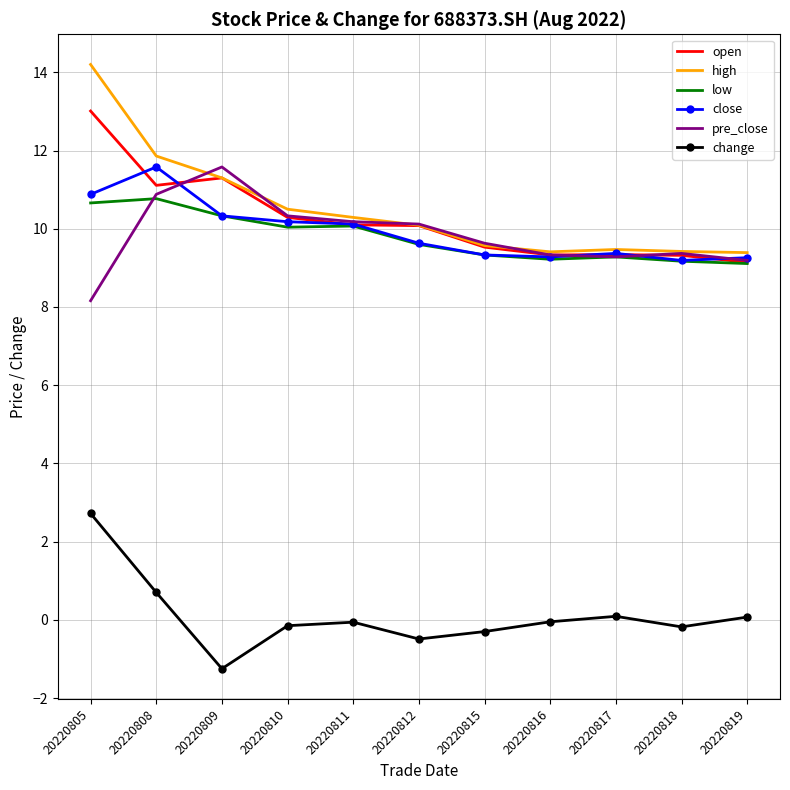

What is the average value of the close series?

9.9